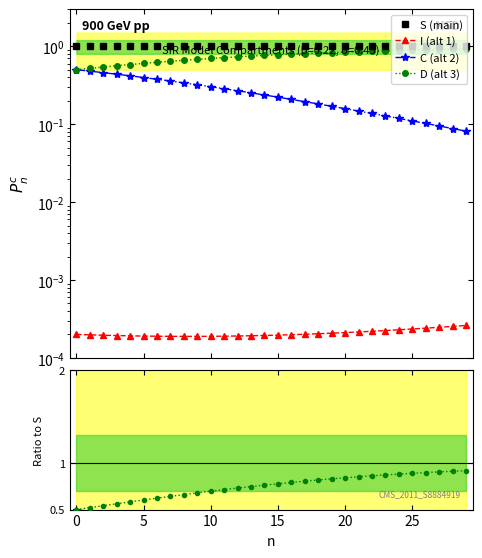

Between 3 and 7, which is larger?

7